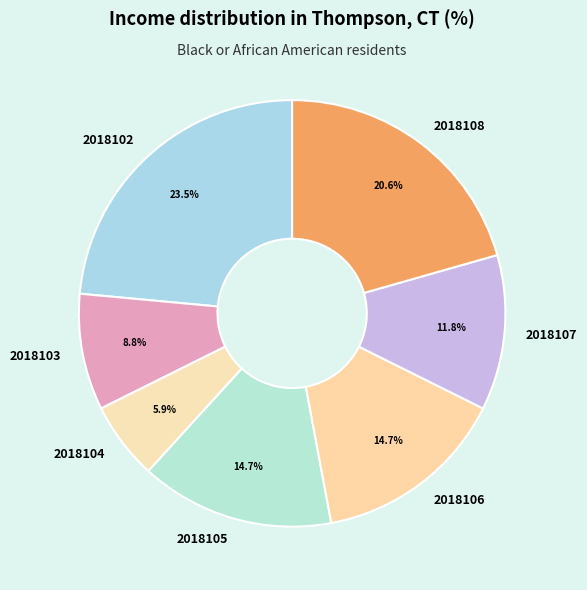

Which slice is the largest?

2018102